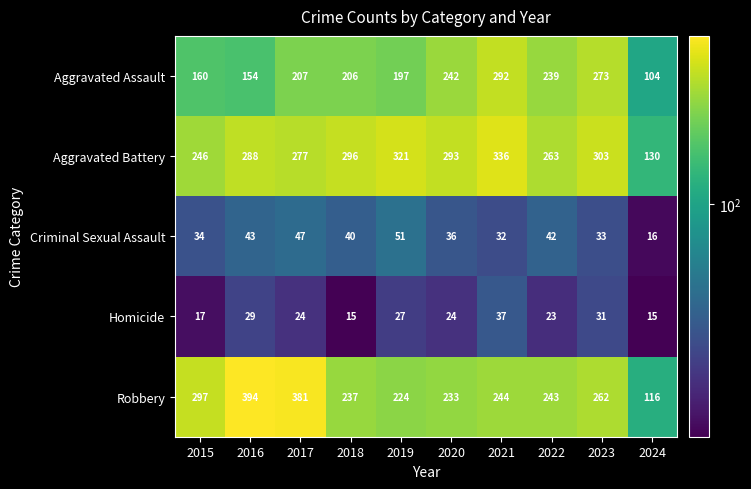

What is the average value of the Aggravated Assault series?

207